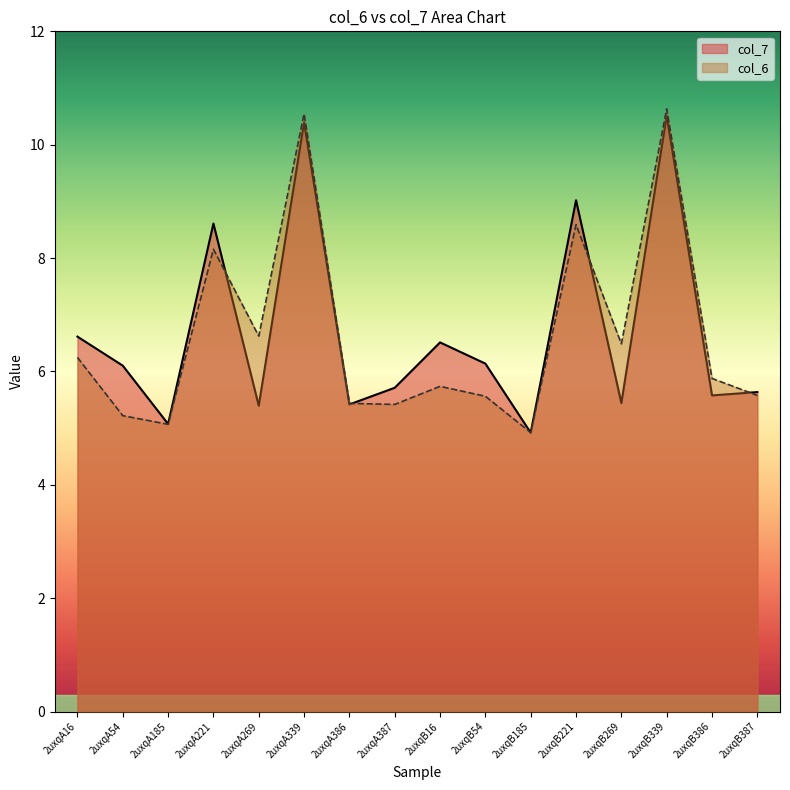

In col_7, how many points are lower than both neighbors (excluding endpoints)?

6